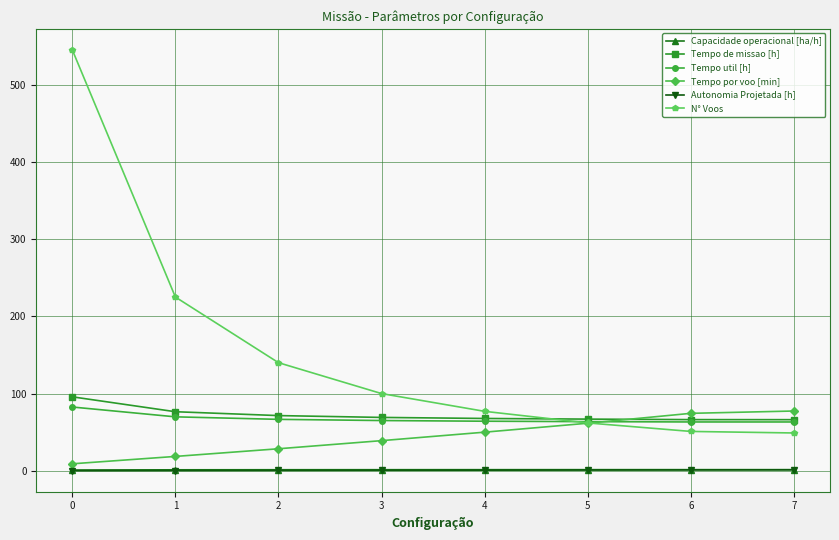

What is the minimum value for N° Voos?

49.0